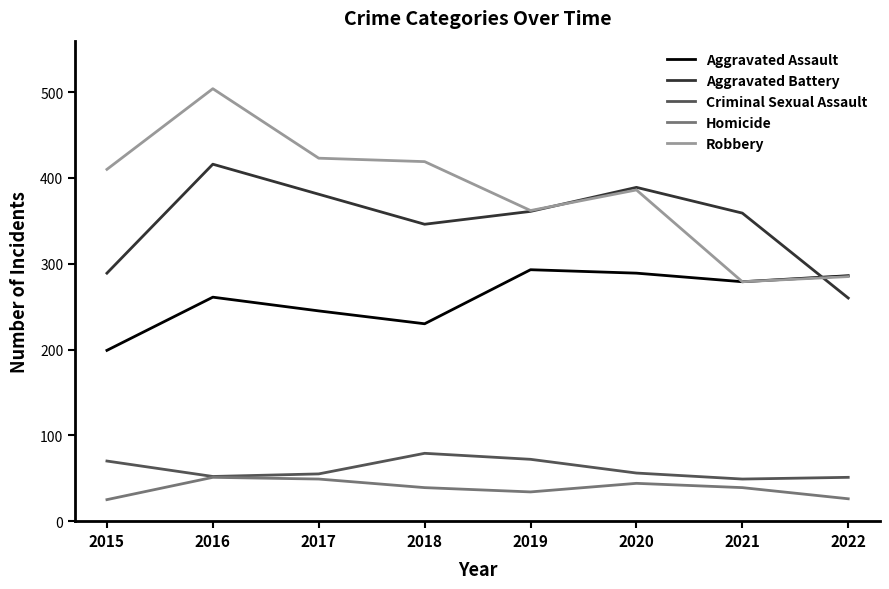

Rank the series at 2018 from highest to lowest value.

Robbery, Aggravated Battery, Aggravated Assault, Criminal Sexual Assault, Homicide